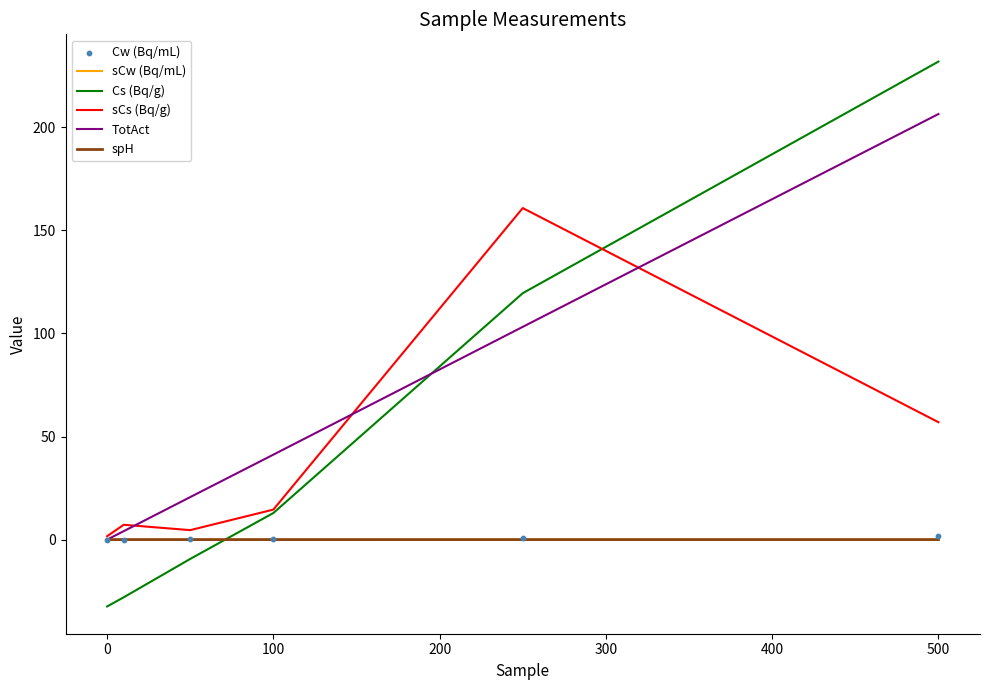

The value of Cs (Bq/g) at 100 is 12.9. True or false?

True